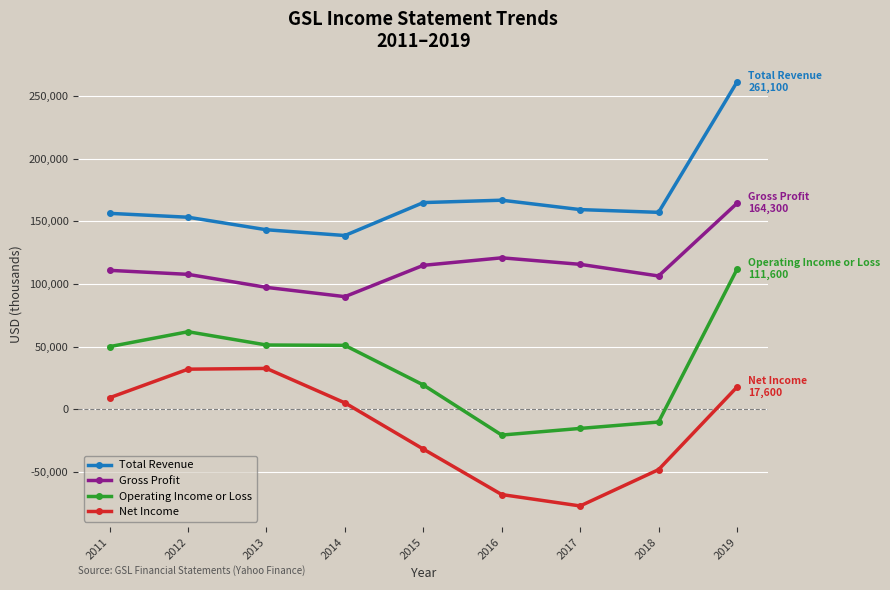

True or false: Total Revenue and Gross Profit intersect in this chart.

False